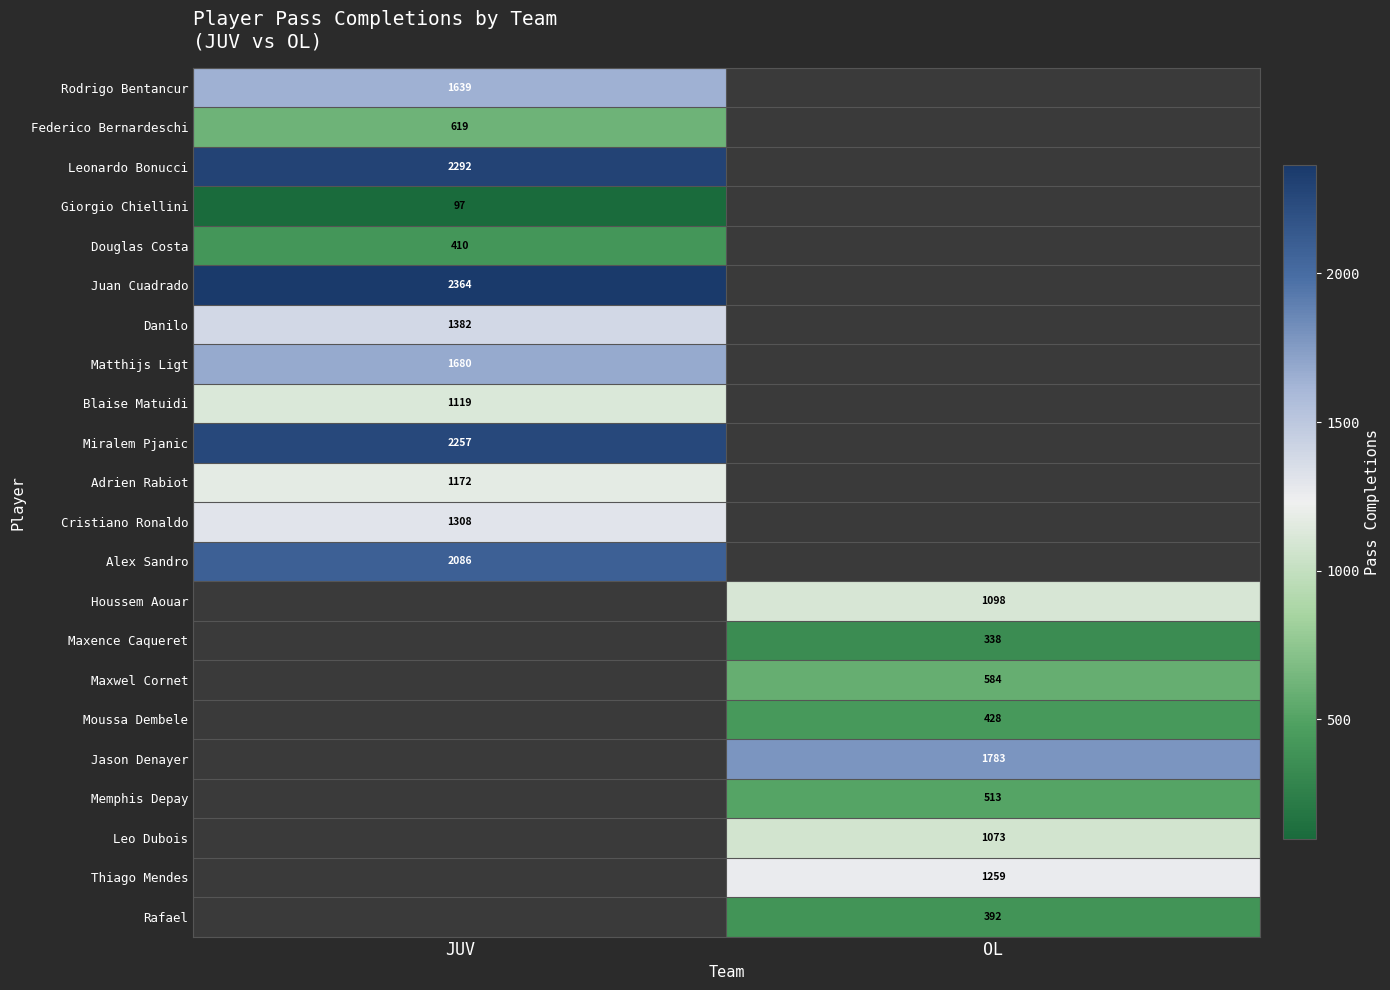

Is the value of Maxwel Cornet at OL greater than the value of Leonardo Bonucci at JUV?

No